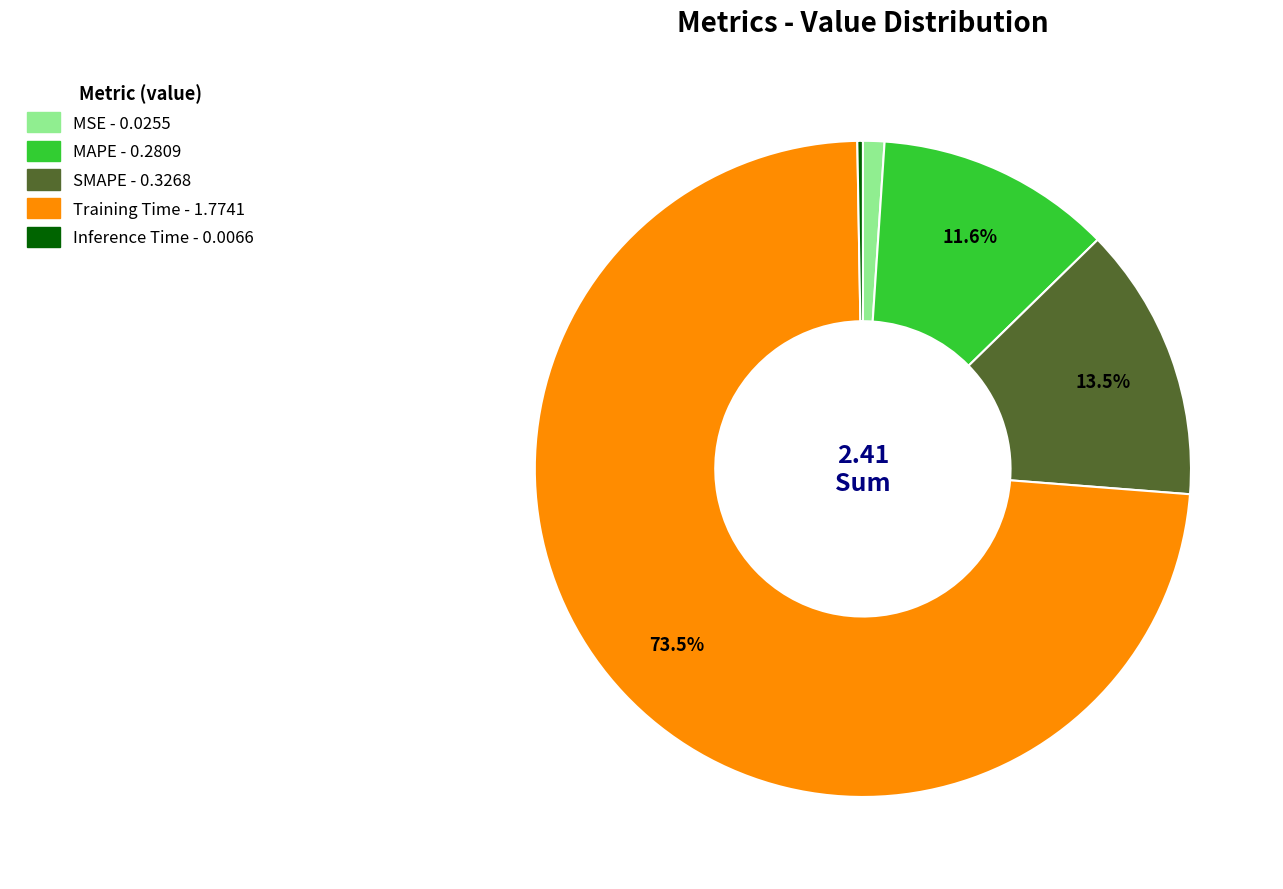

How much of the chart is everything except SMAPE?

86.5%